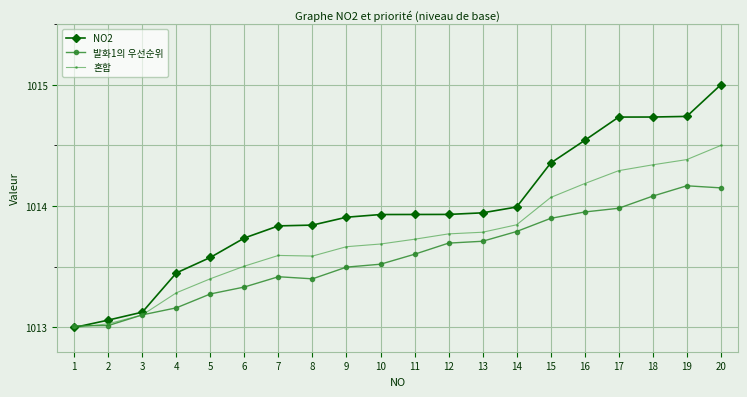

What is the value of the 혼합 point at the 6th from the left?

1013.5